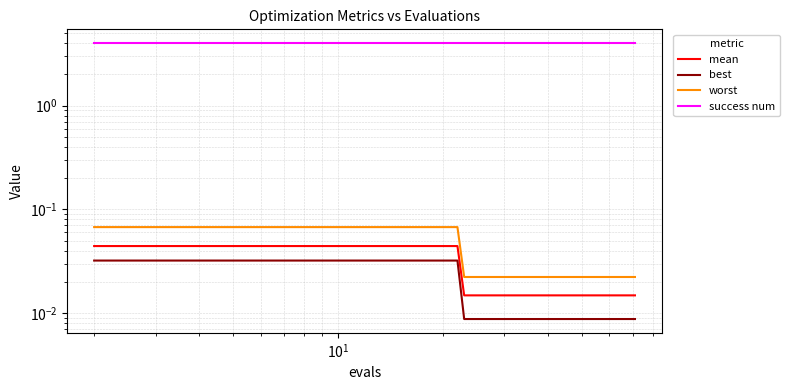

True or false: mean and worst intersect in this chart.

False